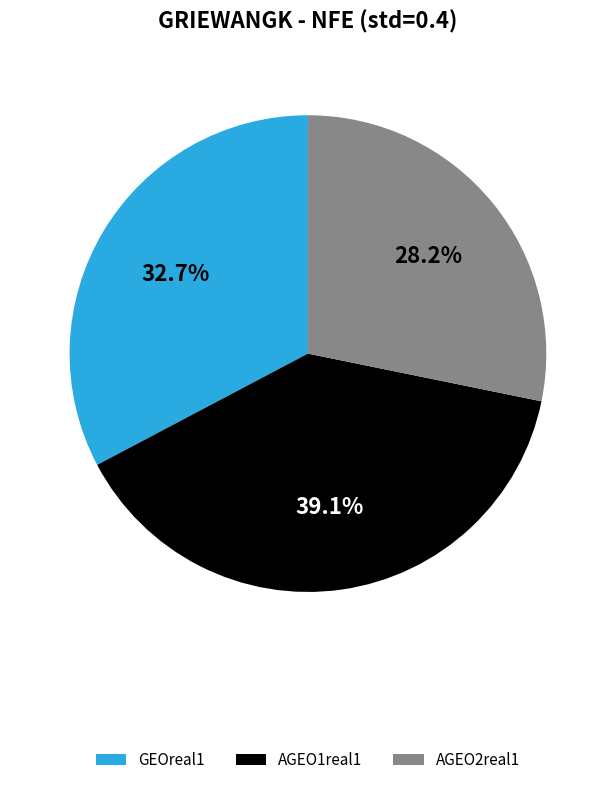

What is the ratio of the value at AGEO1real1 to the value at AGEO2real1?

1.4